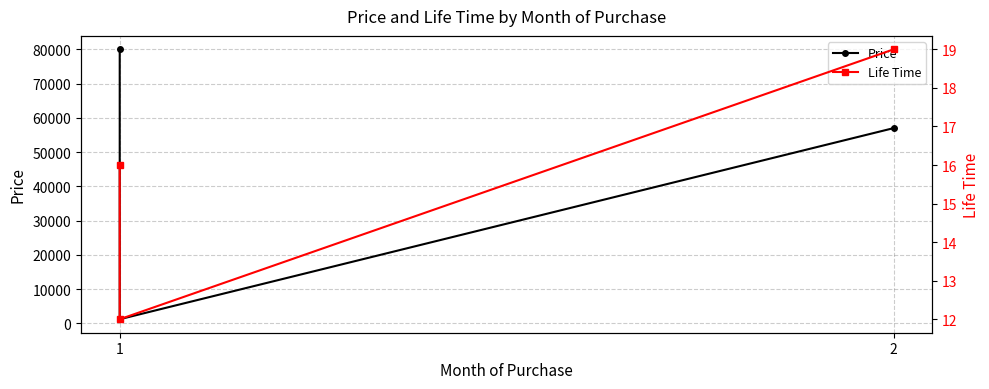

How many values in the Price series exceed 57000?

1